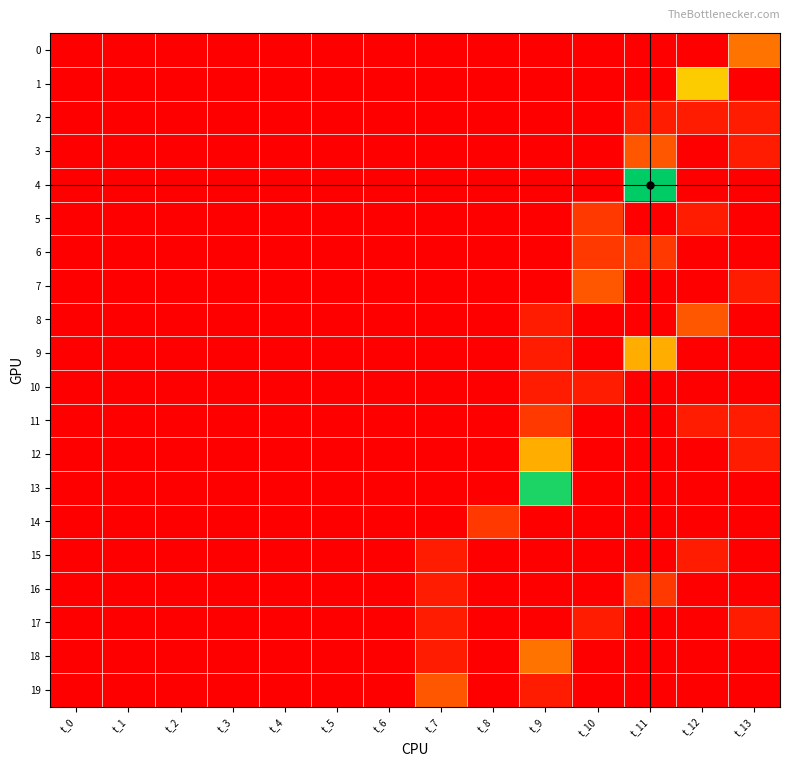

Reading left to right, transcribe all the data shown in this chart.

0: t_0=0	t_1=0	t_2=0	t_3=0	t_4=0	t_5=0	t_6=0	t_7=0	t_8=0	t_9=0	t_10=0	t_11=0	t_12=0	t_13=4
1: t_0=0	t_1=0	t_2=0	t_3=0	t_4=0	t_5=0	t_6=0	t_7=0	t_8=0	t_9=0	t_10=0	t_11=0	t_12=7	t_13=0
2: t_0=0	t_1=0	t_2=0	t_3=0	t_4=0	t_5=0	t_6=0	t_7=0	t_8=0	t_9=0	t_10=0	t_11=1	t_12=1	t_13=1
3: t_0=0	t_1=0	t_2=0	t_3=0	t_4=0	t_5=0	t_6=0	t_7=0	t_8=0	t_9=0	t_10=0	t_11=3	t_12=0	t_13=1
4: t_0=0	t_1=0	t_2=0	t_3=0	t_4=0	t_5=0	t_6=0	t_7=0	t_8=0	t_9=0	t_10=0	t_11=14	t_12=0	t_13=0
5: t_0=0	t_1=0	t_2=0	t_3=0	t_4=0	t_5=0	t_6=0	t_7=0	t_8=0	t_9=0	t_10=2	t_11=0	t_12=1	t_13=0
6: t_0=0	t_1=0	t_2=0	t_3=0	t_4=0	t_5=0	t_6=0	t_7=0	t_8=0	t_9=0	t_10=2	t_11=2	t_12=0	t_13=0
7: t_0=0	t_1=0	t_2=0	t_3=0	t_4=0	t_5=0	t_6=0	t_7=0	t_8=0	t_9=0	t_10=3	t_11=0	t_12=0	t_13=1
8: t_0=0	t_1=0	t_2=0	t_3=0	t_4=0	t_5=0	t_6=0	t_7=0	t_8=0	t_9=1	t_10=0	t_11=0	t_12=3	t_13=0
9: t_0=0	t_1=0	t_2=0	t_3=0	t_4=0	t_5=0	t_6=0	t_7=0	t_8=0	t_9=1	t_10=0	t_11=6	t_12=0	t_13=0
10: t_0=0	t_1=0	t_2=0	t_3=0	t_4=0	t_5=0	t_6=0	t_7=0	t_8=0	t_9=1	t_10=1	t_11=0	t_12=0	t_13=0
11: t_0=0	t_1=0	t_2=0	t_3=0	t_4=0	t_5=0	t_6=0	t_7=0	t_8=0	t_9=2	t_10=0	t_11=0	t_12=1	t_13=1
12: t_0=0	t_1=0	t_2=0	t_3=0	t_4=0	t_5=0	t_6=0	t_7=0	t_8=0	t_9=6	t_10=0	t_11=0	t_12=0	t_13=1
13: t_0=0	t_1=0	t_2=0	t_3=0	t_4=0	t_5=0	t_6=0	t_7=0	t_8=0	t_9=13	t_10=0	t_11=0	t_12=0	t_13=0
14: t_0=0	t_1=0	t_2=0	t_3=0	t_4=0	t_5=0	t_6=0	t_7=0	t_8=2	t_9=0	t_10=0	t_11=0	t_12=0	t_13=0
15: t_0=0	t_1=0	t_2=0	t_3=0	t_4=0	t_5=0	t_6=0	t_7=1	t_8=0	t_9=0	t_10=0	t_11=0	t_12=1	t_13=0
16: t_0=0	t_1=0	t_2=0	t_3=0	t_4=0	t_5=0	t_6=0	t_7=1	t_8=0	t_9=0	t_10=0	t_11=2	t_12=0	t_13=0
17: t_0=0	t_1=0	t_2=0	t_3=0	t_4=0	t_5=0	t_6=0	t_7=1	t_8=0	t_9=0	t_10=1	t_11=0	t_12=0	t_13=1
18: t_0=0	t_1=0	t_2=0	t_3=0	t_4=0	t_5=0	t_6=0	t_7=1	t_8=0	t_9=4	t_10=0	t_11=0	t_12=0	t_13=0
19: t_0=0	t_1=0	t_2=0	t_3=0	t_4=0	t_5=0	t_6=0	t_7=3	t_8=0	t_9=1	t_10=0	t_11=0	t_12=0	t_13=0